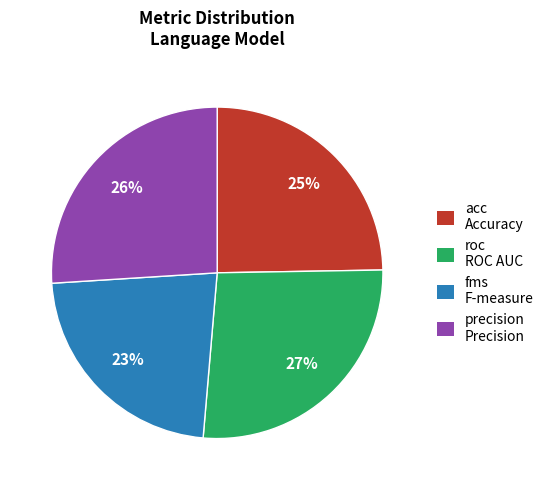

Rank the categories by value from lowest to highest.

fms, acc, precision, roc